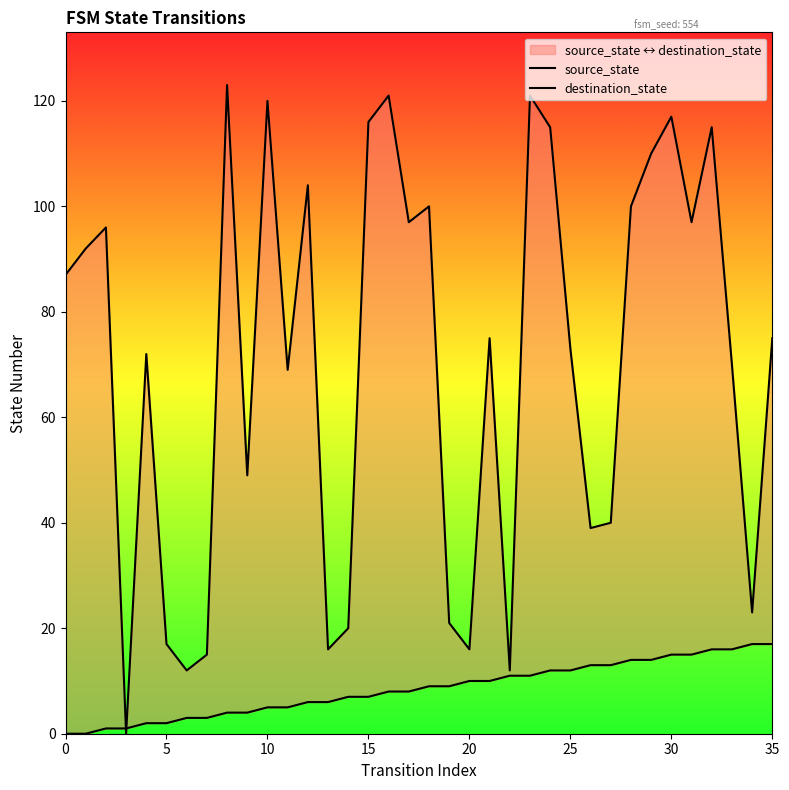

What is the difference between the maximum and minimum values in the destination_state series?

123